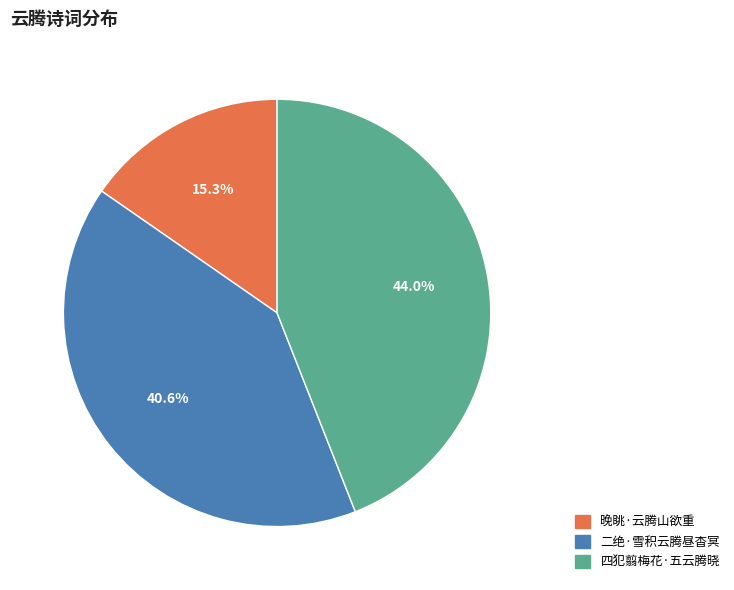

How many slices are in this pie chart?

3